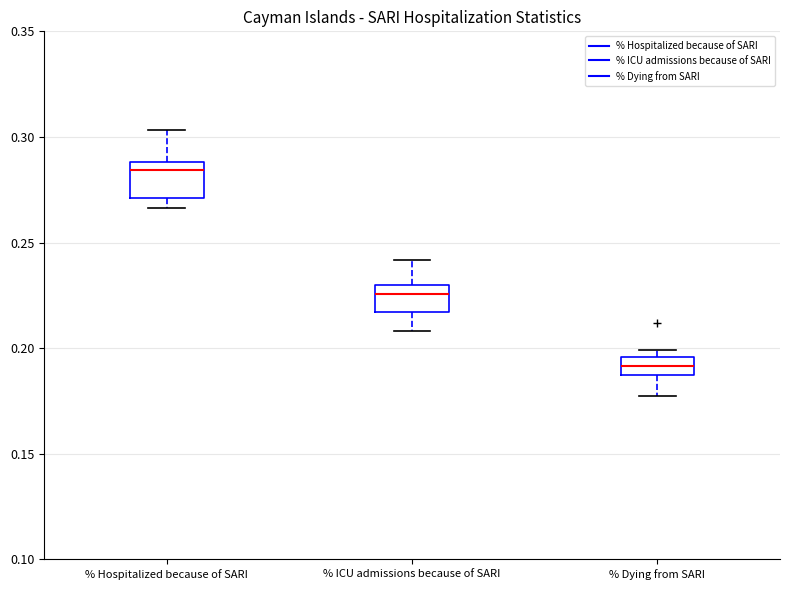

Which box's median line is the lowest?

% Dying from SARI